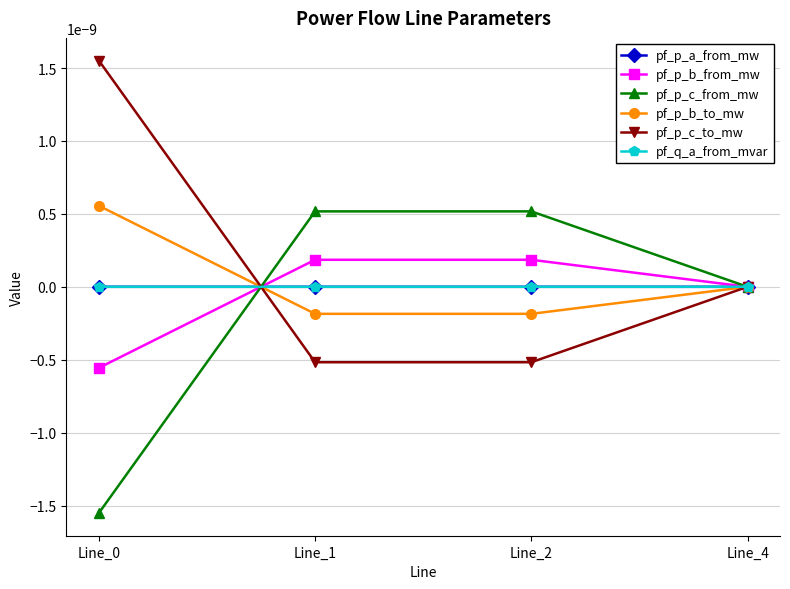

Is this an area chart (filled region under the line)?

No